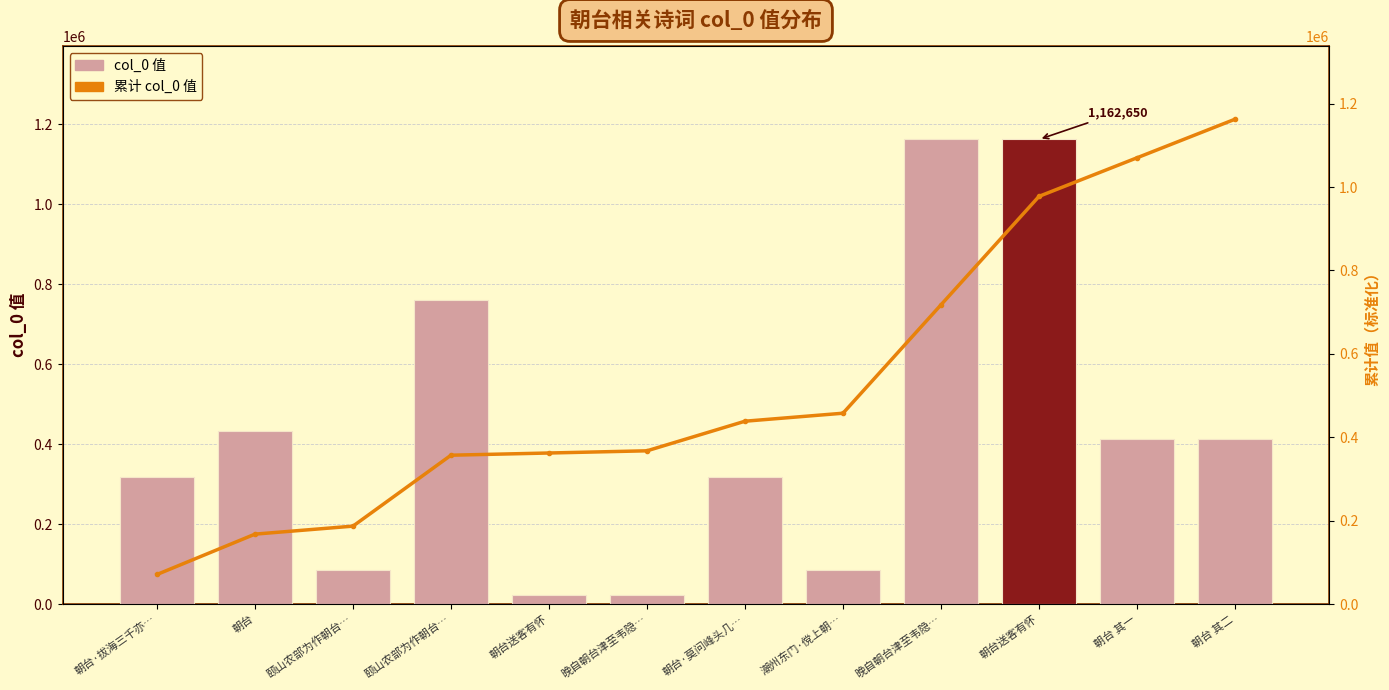

Count the number of data series in this chart.

2